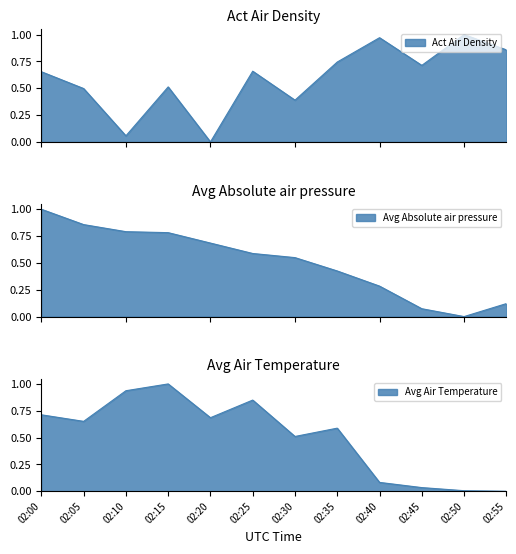

True or false: Avg Air Temperature has a value of 0.7 at 02:00.

True